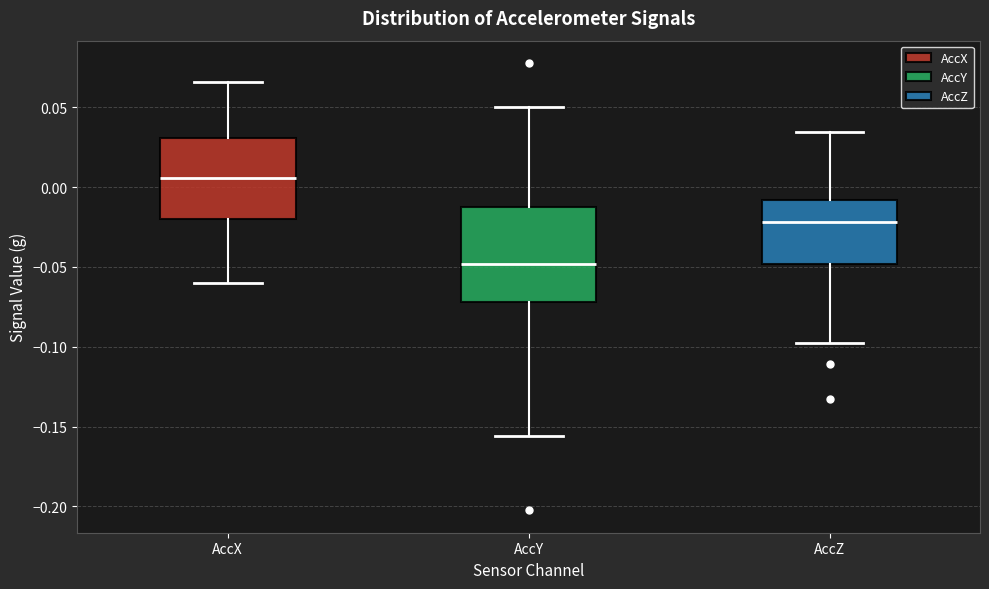

Where does the upper whisker of the box for AccX end on the y-axis? The values are not printed on the chart, so give them approximately, as read against the axis.

0.065